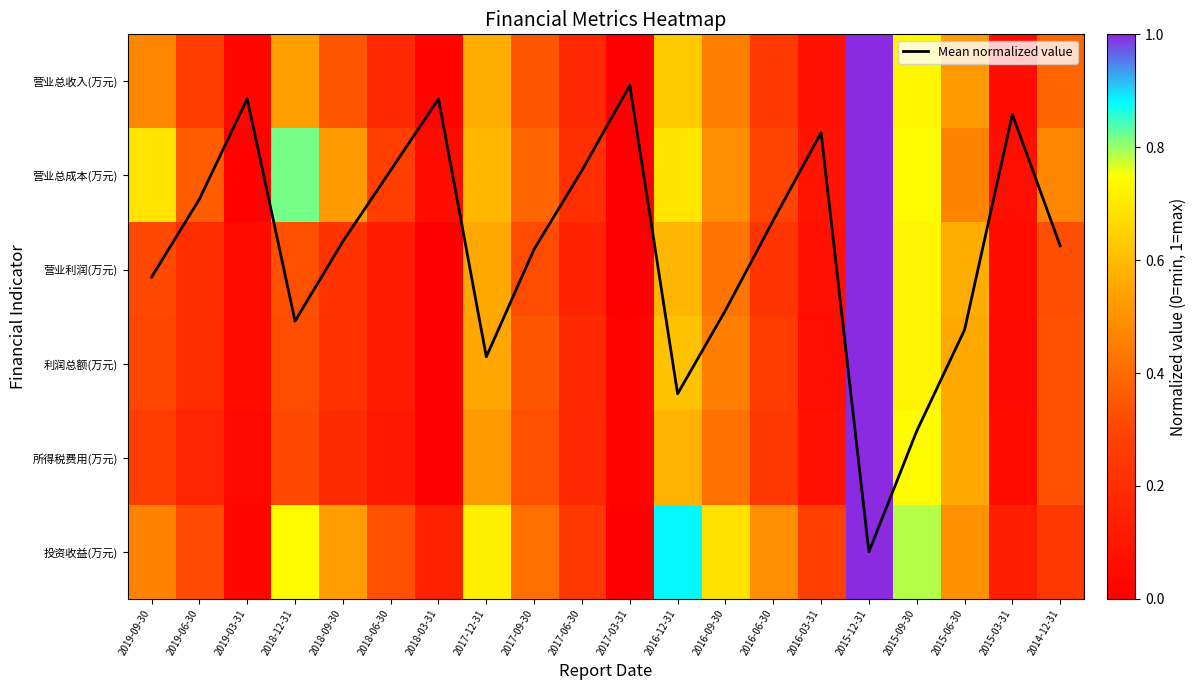

What is the sum of the 营业利润(万元) values at 2018-09-30 and 2017-09-30?

0.5